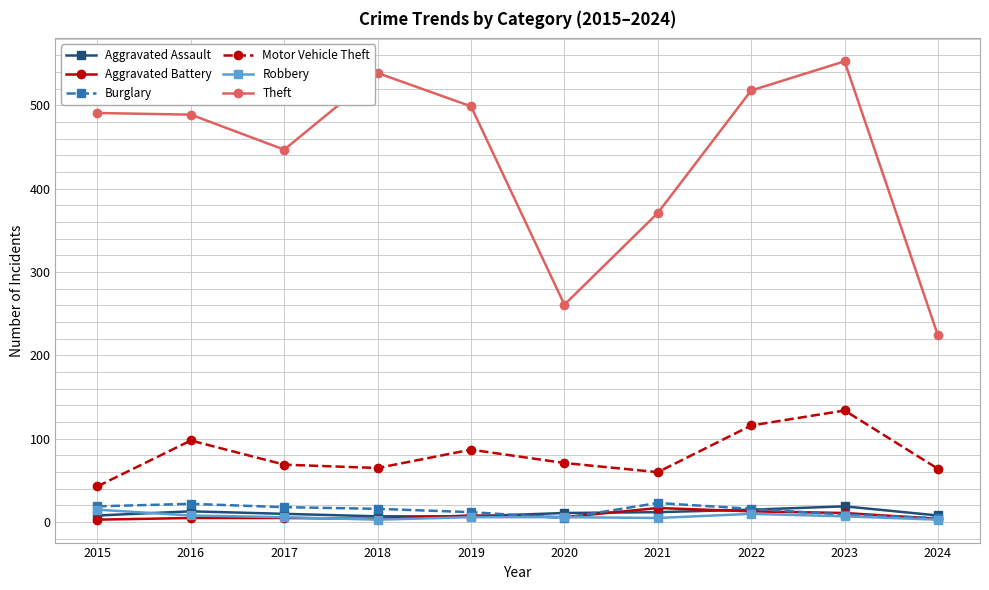

True or false: Robbery and Aggravated Assault cross at least once.

True